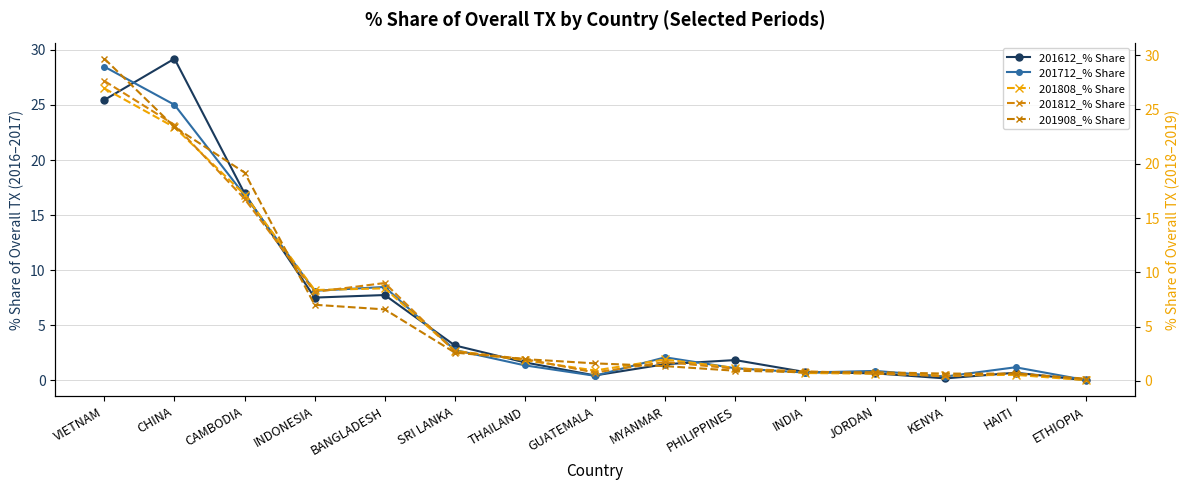

Which series has the largest range (max minus min)?

201908_% Share